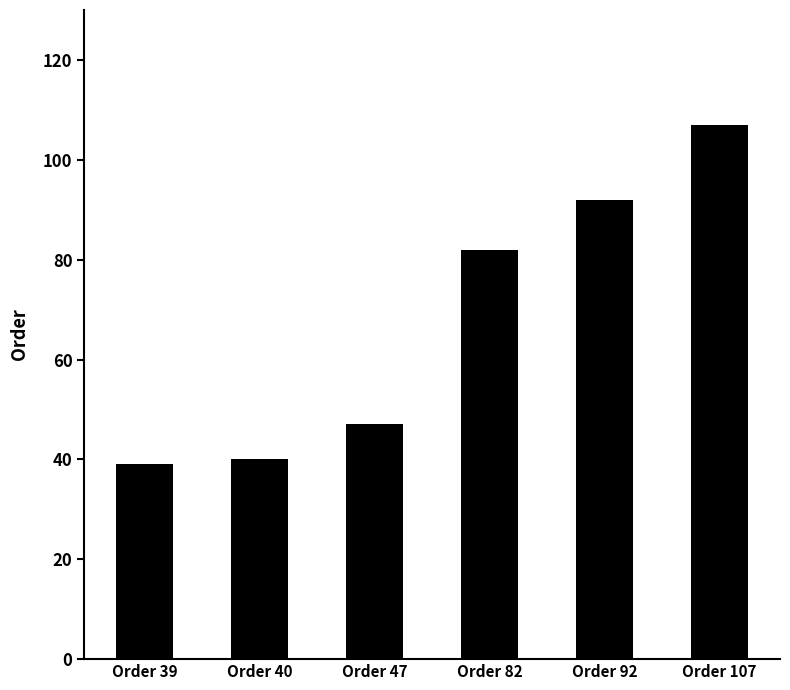

Count the number of data series in this chart.

1